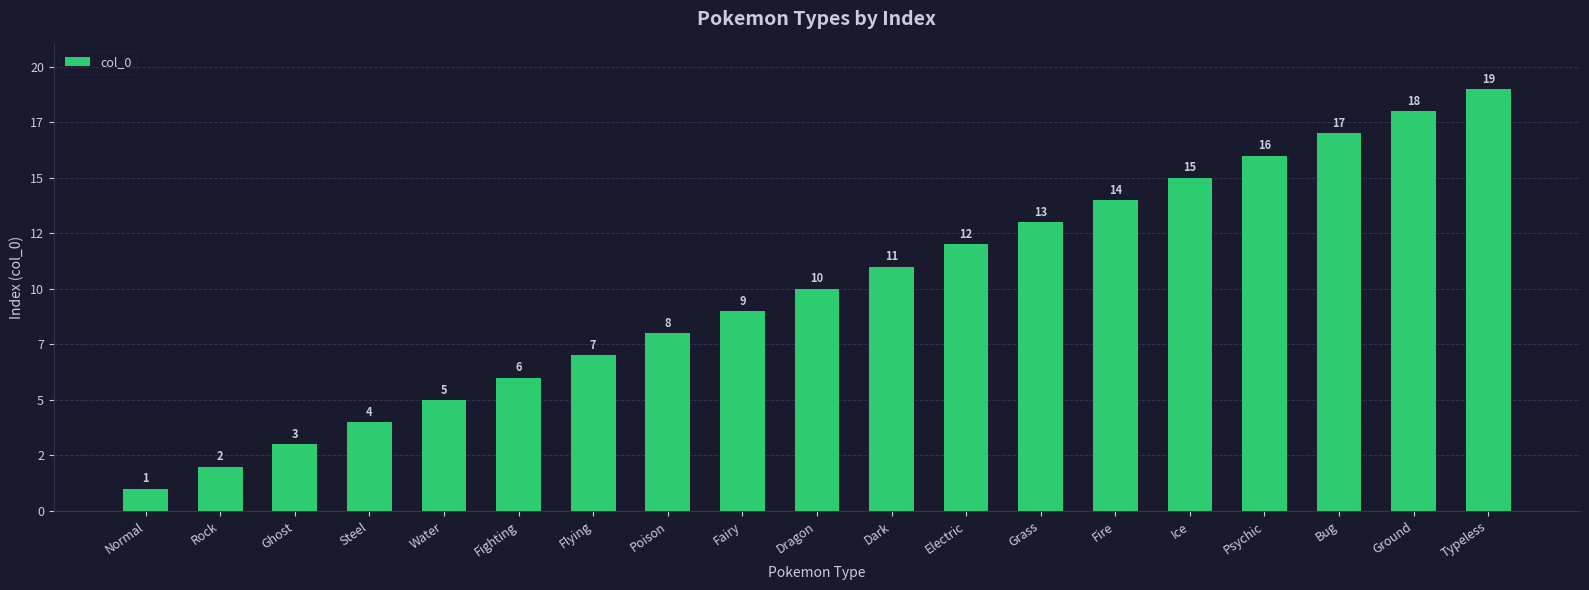

Reading right to left, transcribe all the data shown in this chart.

Typeless=19	Ground=18	Bug=17	Psychic=16	Ice=15	Fire=14	Grass=13	Electric=12	Dark=11	Dragon=10	Fairy=9	Poison=8	Flying=7	Fighting=6	Water=5	Steel=4	Ghost=3	Rock=2	Normal=1